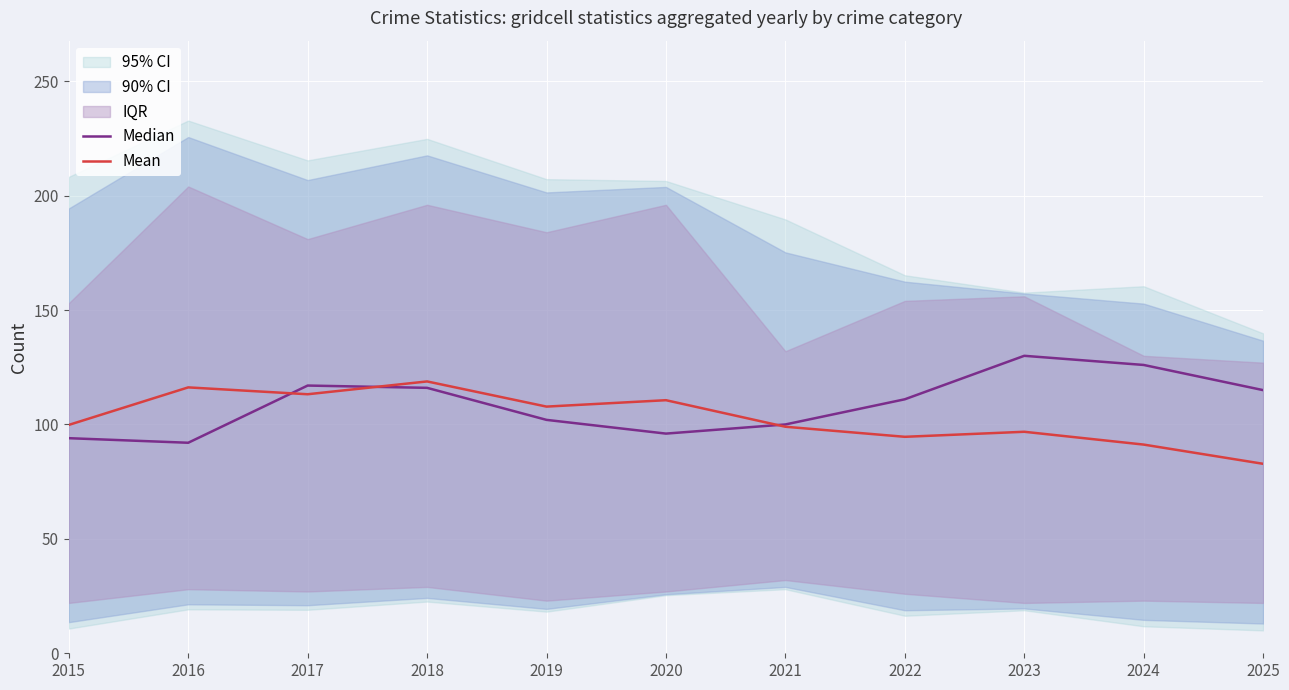

Where is Median nearest to the value 111?

2022